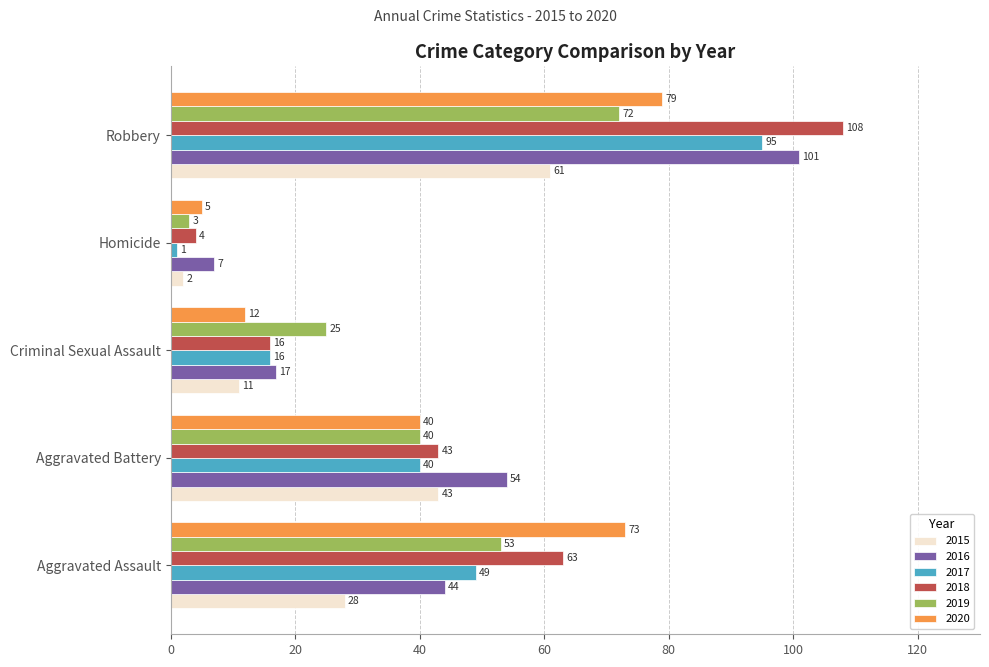

Which series changed the most between Aggravated Assault and Criminal Sexual Assault?

2020